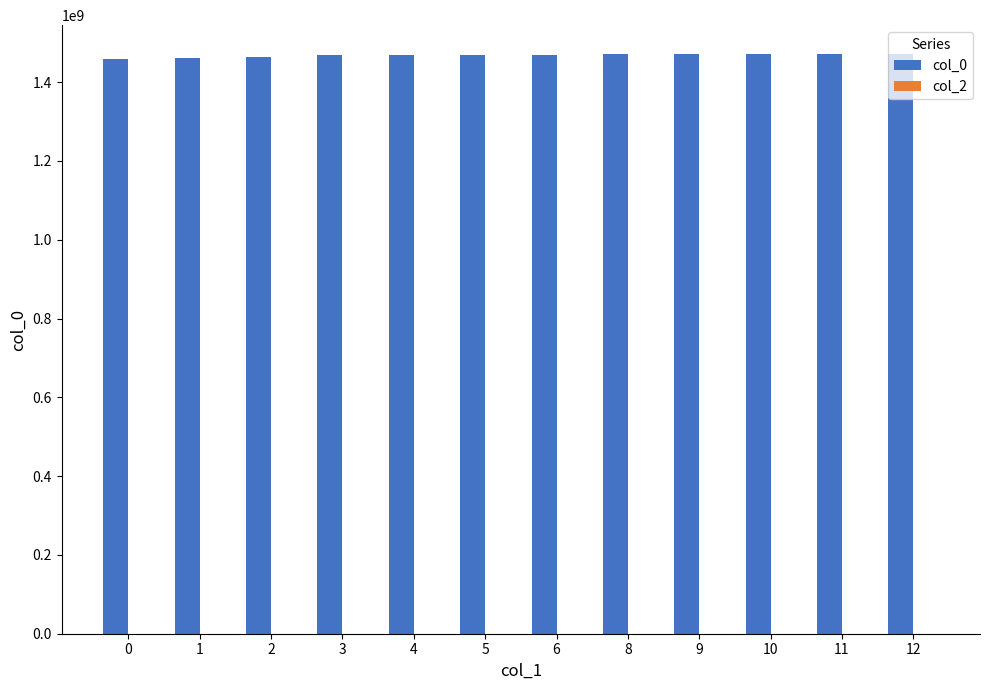

Approximately how many times larger is the value at 0 compared to 9?

1.0